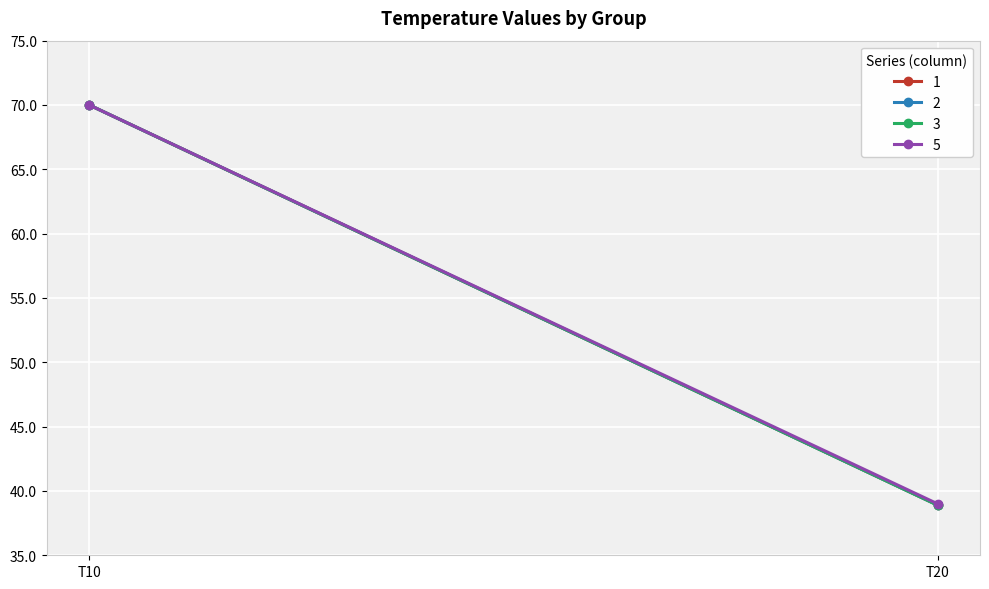

Which series changed the most between T10 and T20?

1